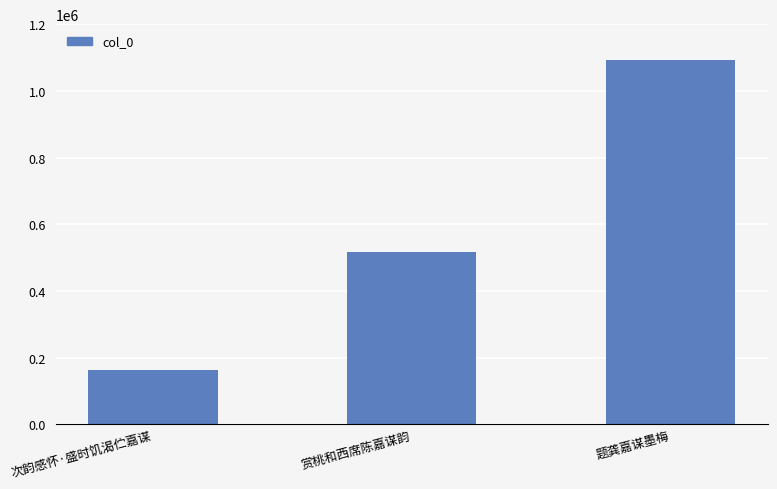

Count the values in the range 163509 to 1092071.

3